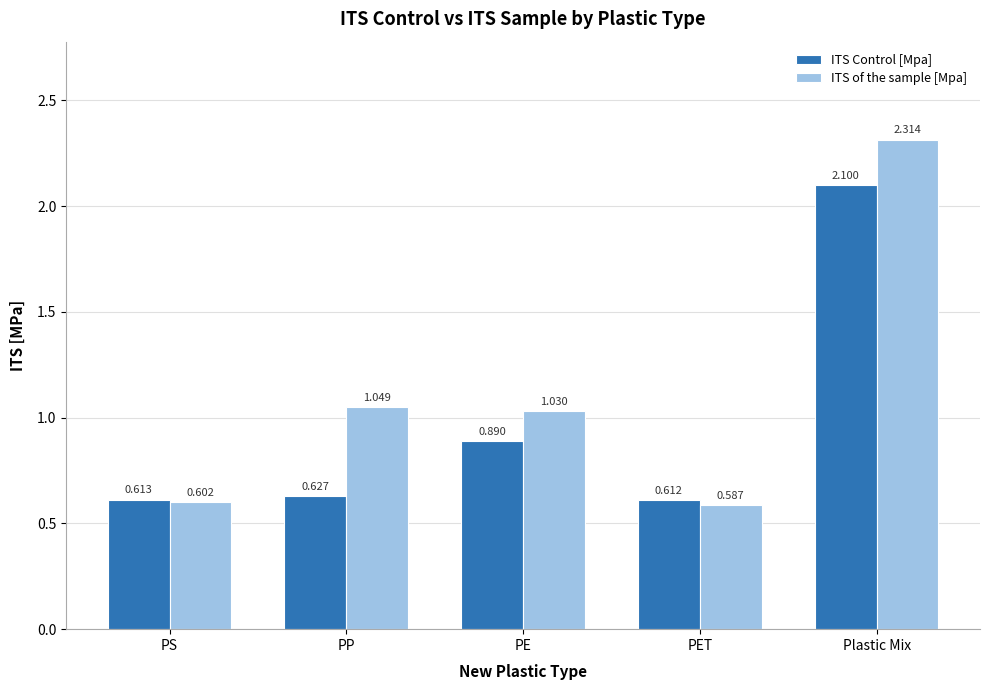

What is the sum of the ITS of the sample [Mpa] values at PET and PP?

1.6